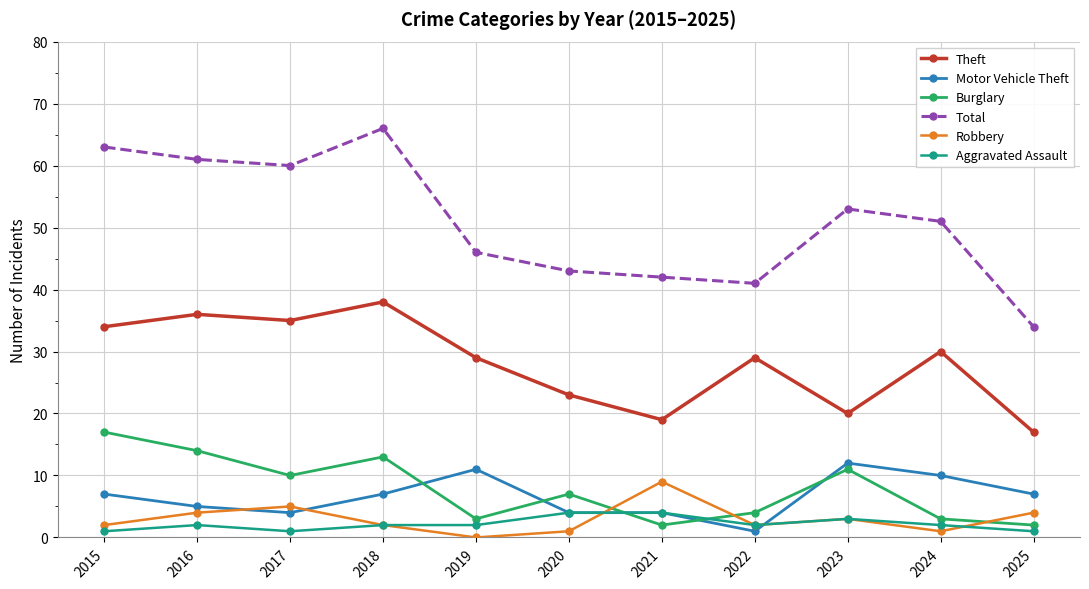

What is the difference between the Total values at 2017 and 2023?

7